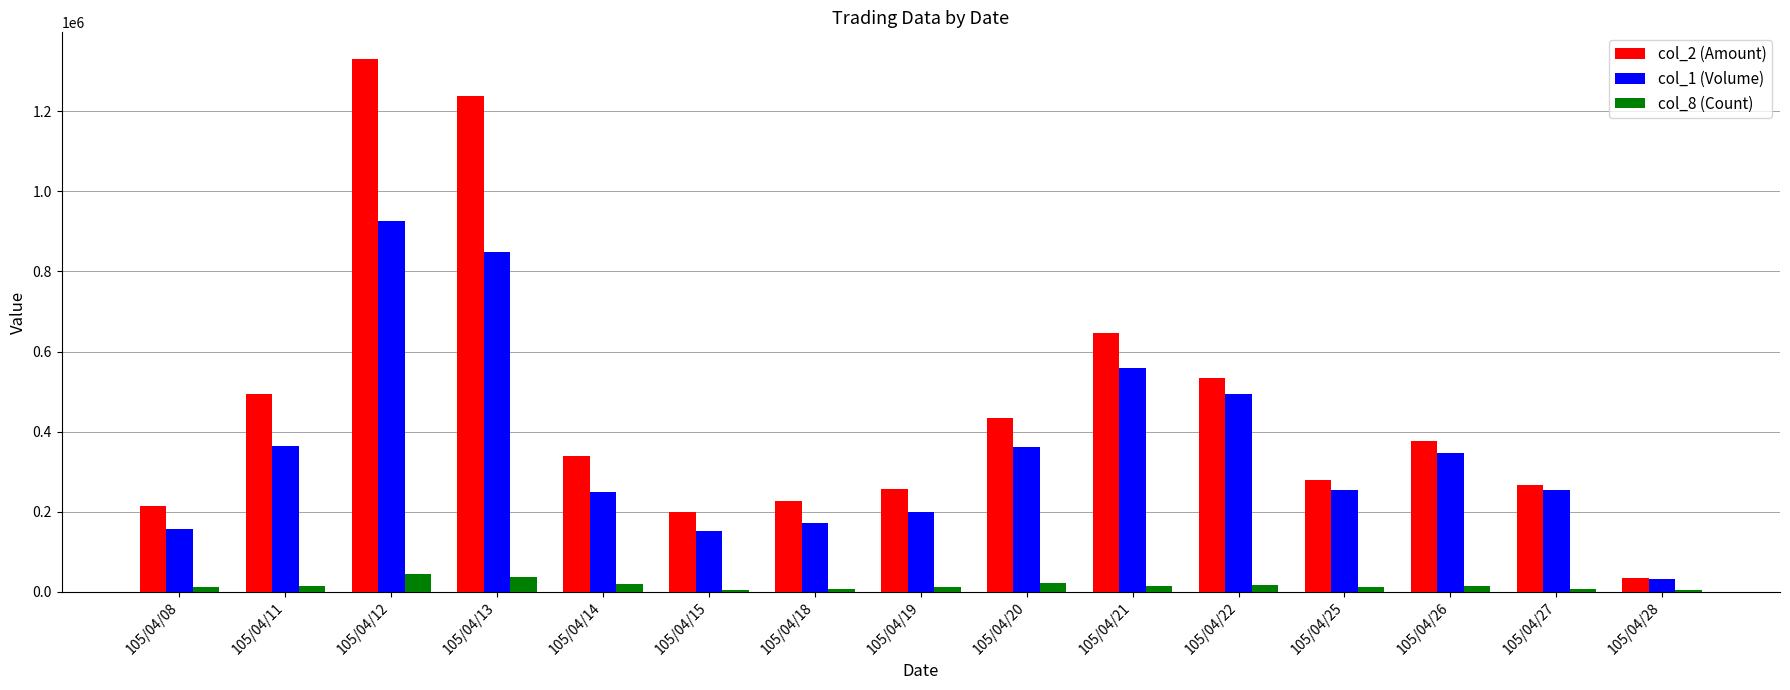

Which series has the widest spread of values?

col_2 (Amount)